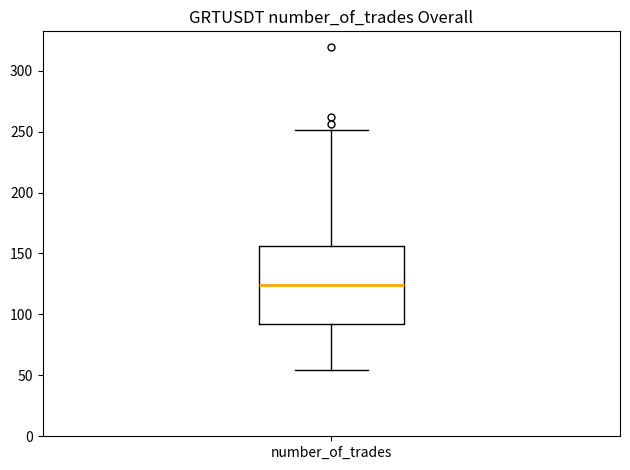

Read this box plot against the y-axis: the position of the median line, the range covered by the box, and the ends of both whiskers. The values are not printed on the chart, so give them approximately, as read against the axis.

median 125, box 90 to 155, whiskers 55 to 250